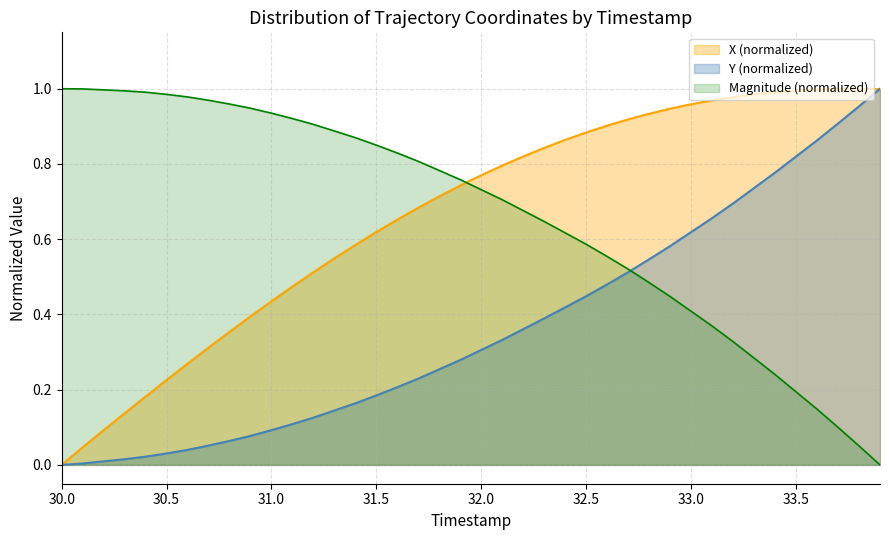

What is the average value of the Y series?

0.4